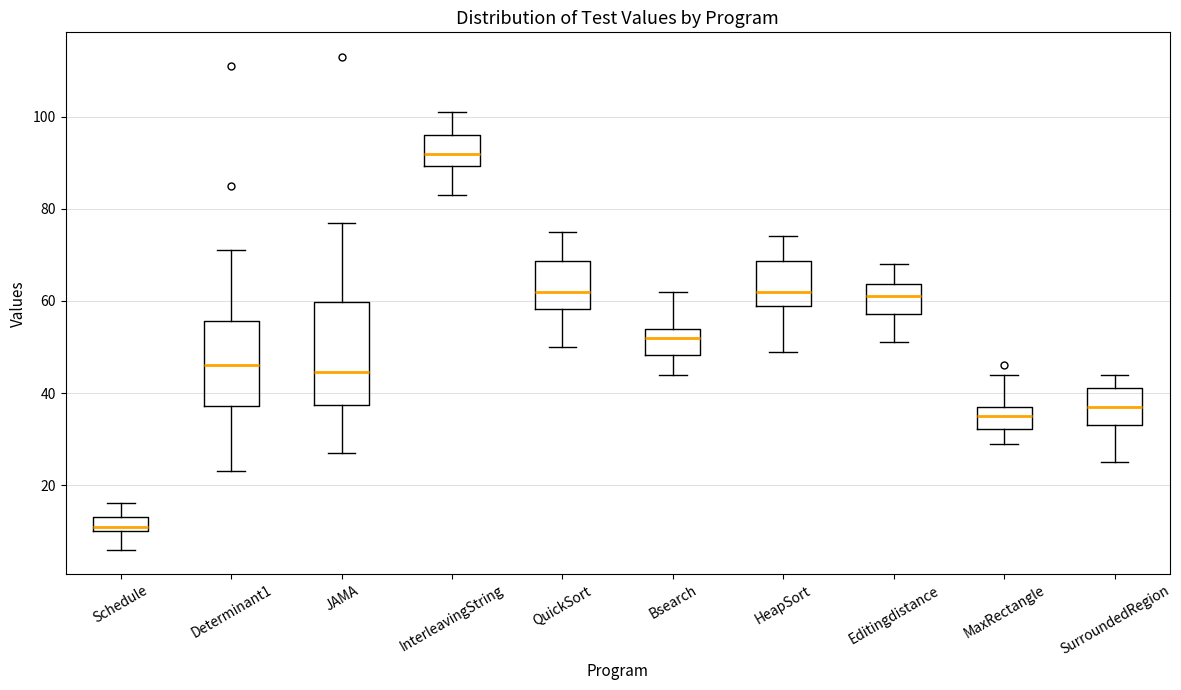

Reading left to right, transcribe this box plot: for each box, give where its median line is, the range the box spans, and where its two whiskers end, as read against the y-axis. The values are not printed on the chart, so give them approximately, as read against the axis.

Schedule: median 12, box 10 to 14, whiskers 6 to 16
Determinant1: median 46, box 38 to 56, whiskers 24 to 72
JAMA: median 44, box 38 to 60, whiskers 28 to 78
InterleavingString: median 92, box 90 to 96, whiskers 84 to 102
QuickSort: median 62, box 58 to 68, whiskers 50 to 76
Bsearch: median 52, box 48 to 54, whiskers 44 to 62
HeapSort: median 62, box 60 to 68, whiskers 50 to 74
Editingdistance: median 62, box 58 to 64, whiskers 52 to 68
MaxRectangle: median 36, box 32 to 38, whiskers 30 to 44
SurroundedRegion: median 38, box 34 to 42, whiskers 26 to 44